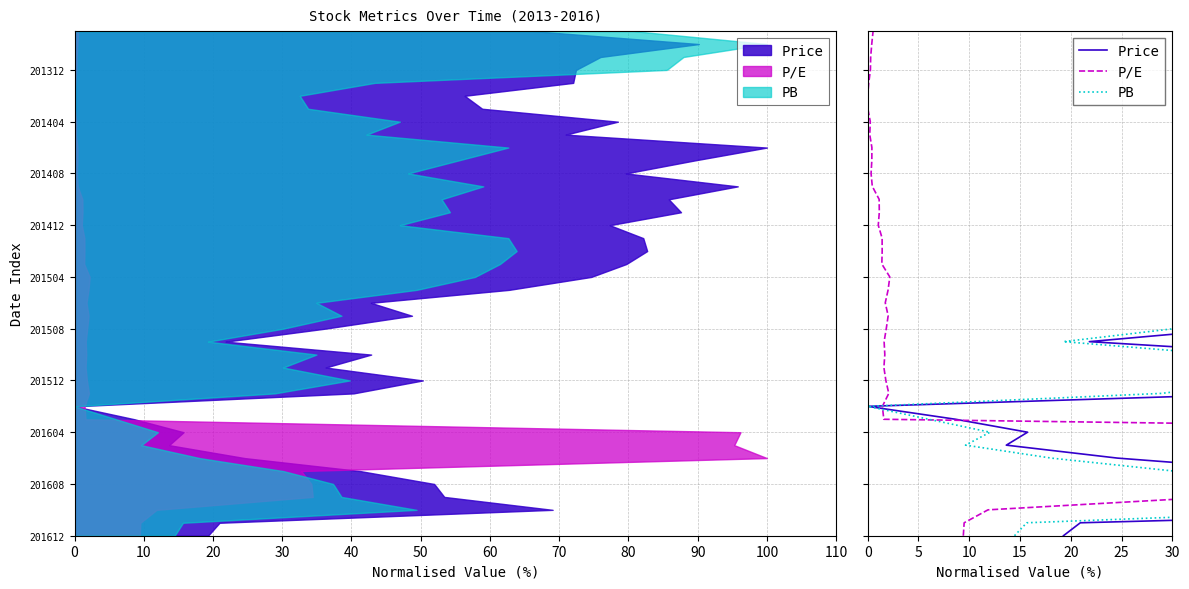

What is the total value across all series at 20?

9